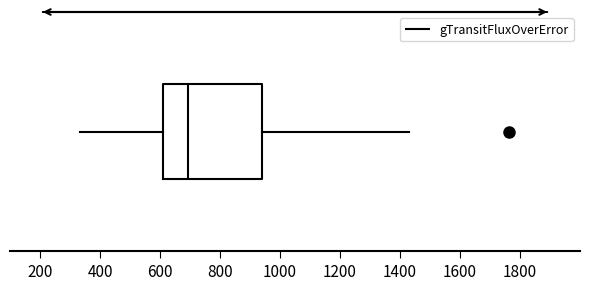

Transcribe this box plot: give where the median line is, the range the box spans, and where the two whiskers end, as read against the x-axis. The values are not printed on the chart, so give them approximately, as read against the axis.

median 700, box 600 to 940, whiskers 340 to 1440